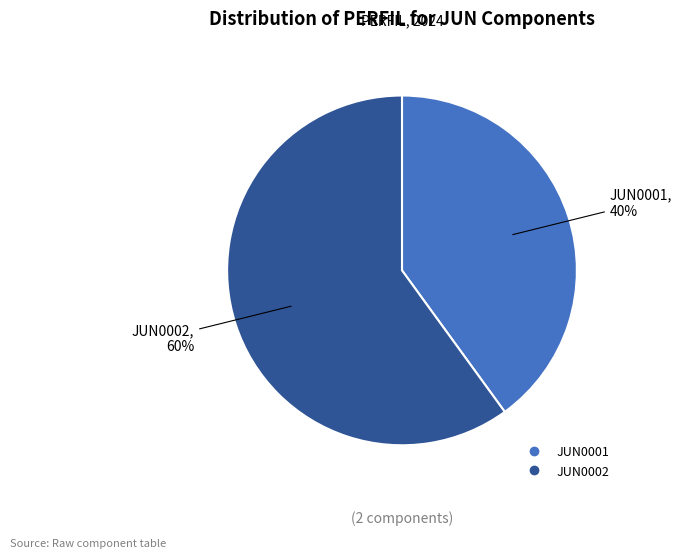

Between JUN0001 and JUN0002, which is larger?

JUN0002